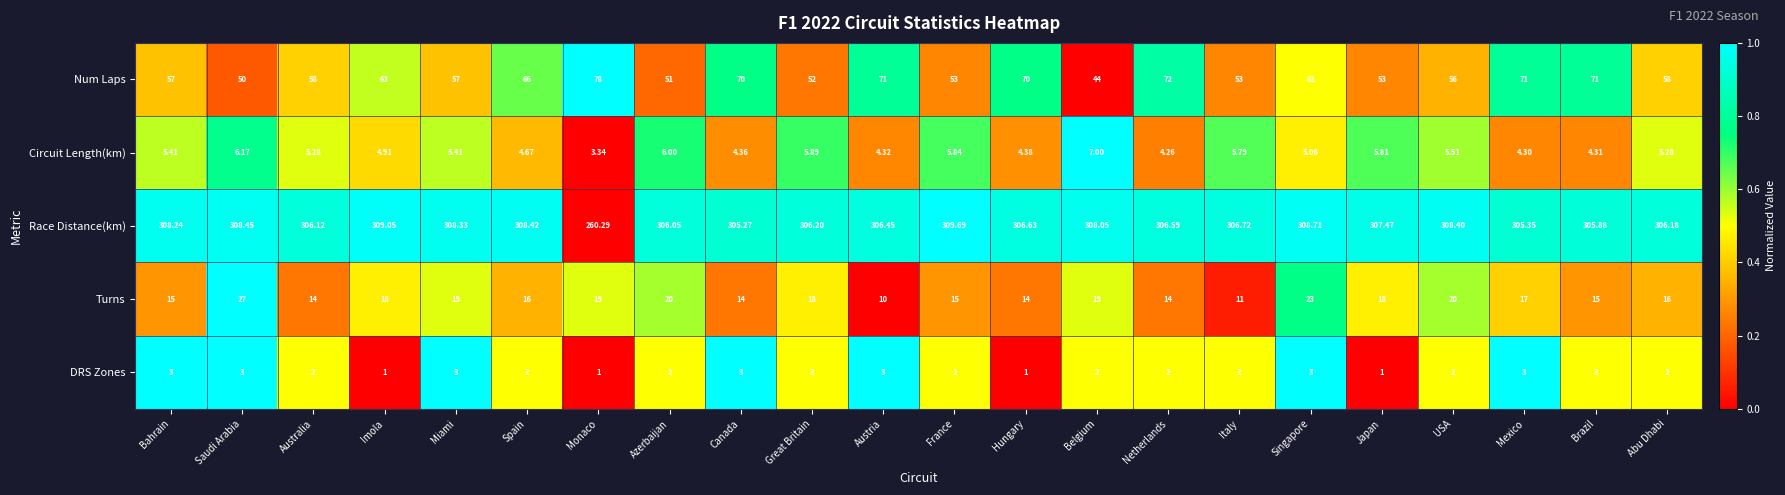

At which category is the sum across all series the highest?

Singapore